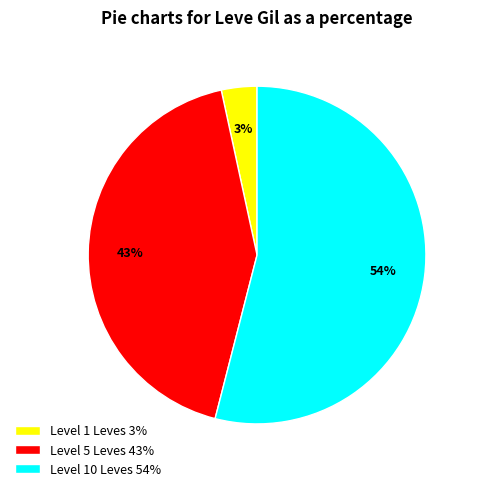

Which slice is the smallest?

Level 1 Leves 3%